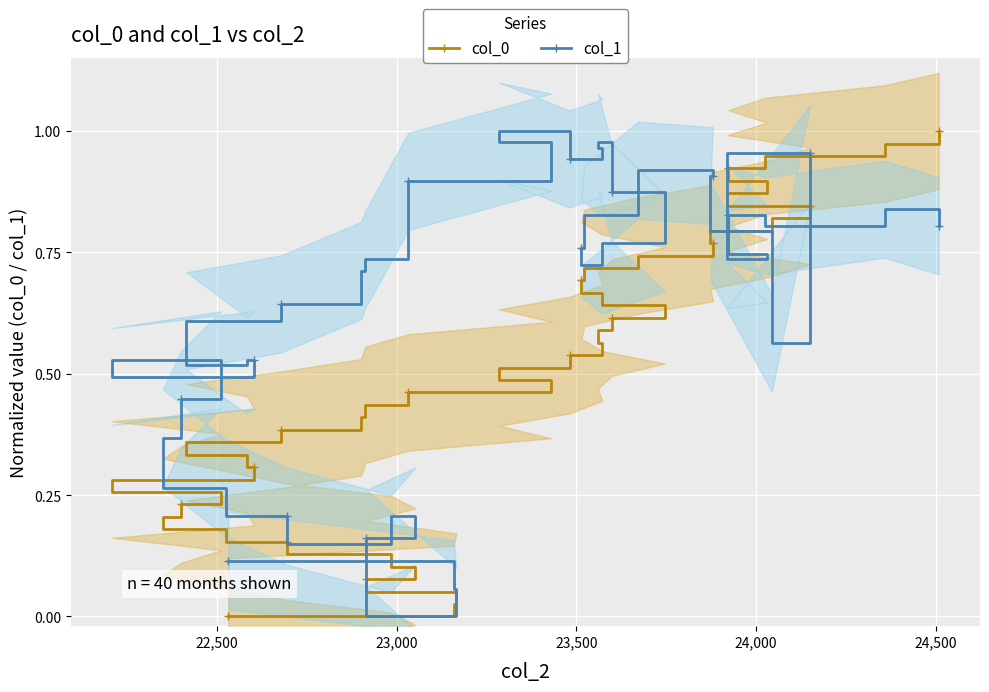

True or false: col_1 has more than 2 points higher than both neighbors.

True